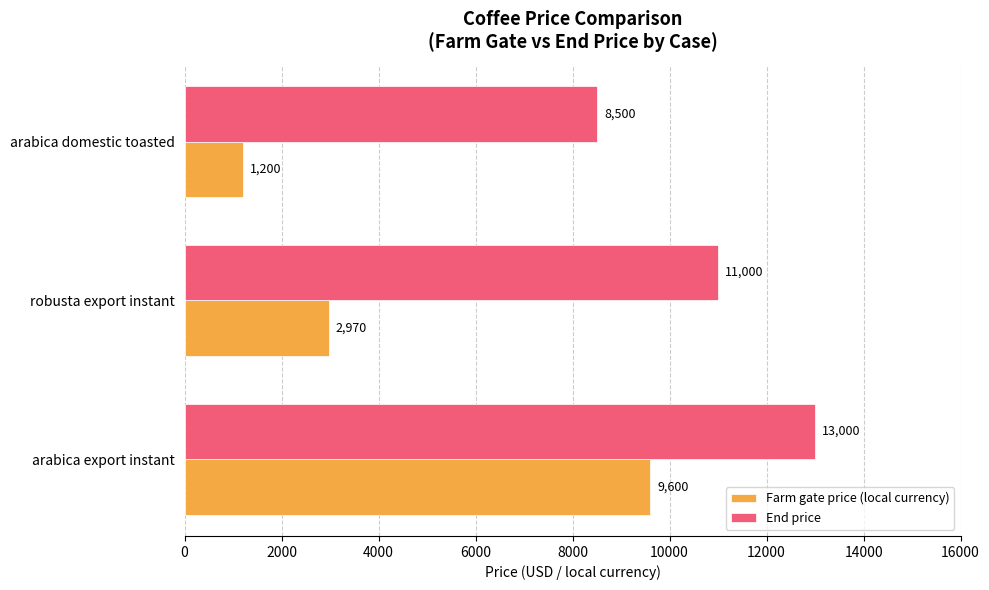

Which series has the widest spread of values?

Farm gate price (local currency)